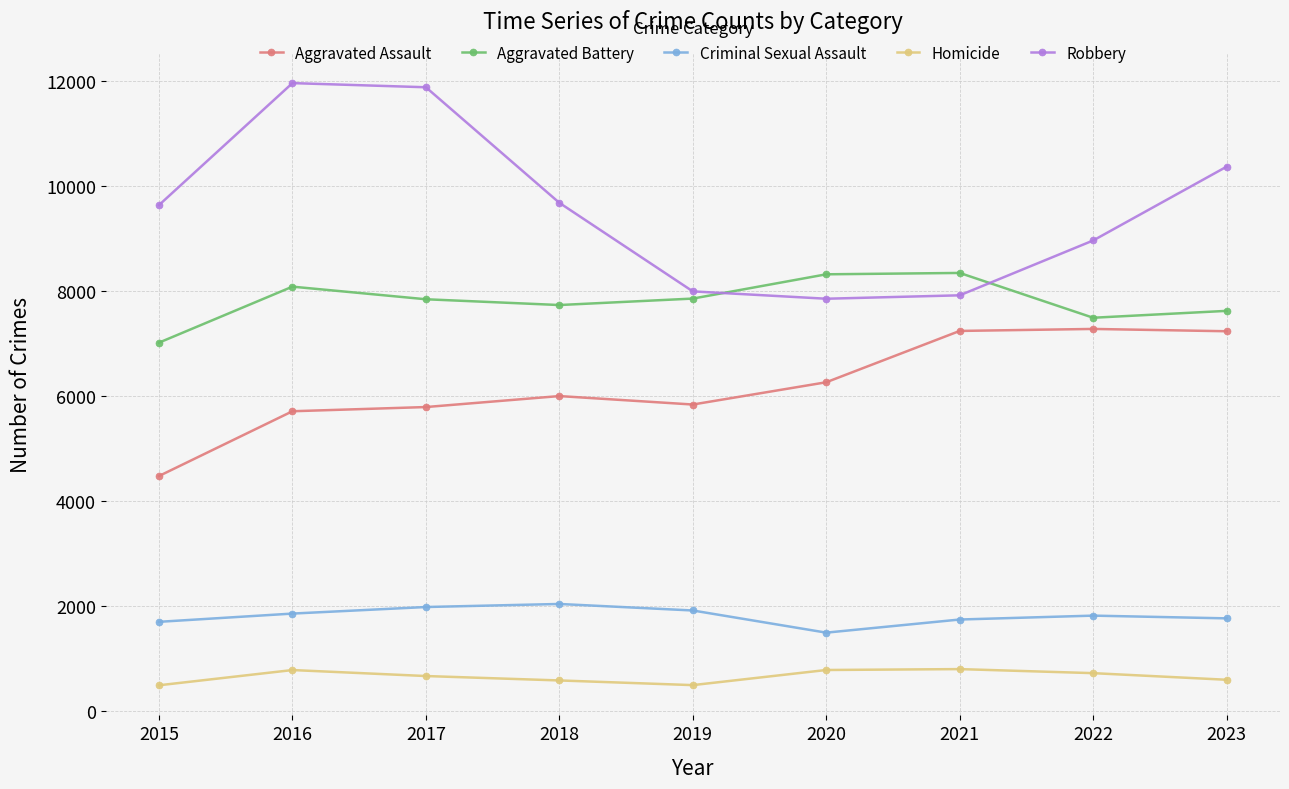

Rank the series by their maximum value, from highest to lowest.

Robbery, Aggravated Battery, Aggravated Assault, Criminal Sexual Assault, Homicide